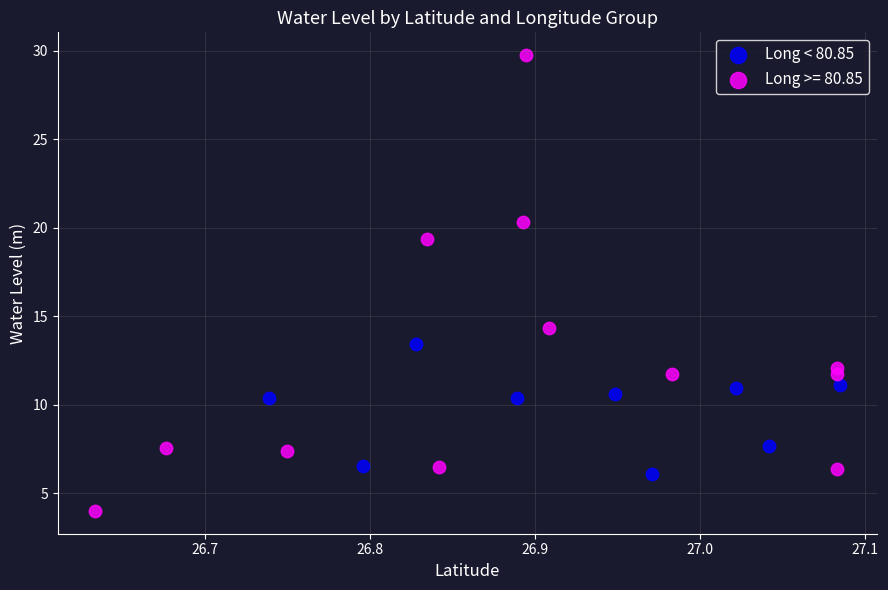

Which series has the largest Y range (max minus min)?

Long >= 80.85